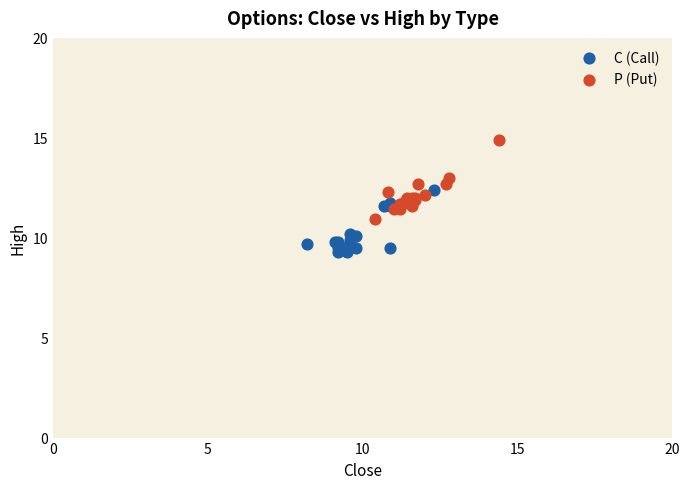

What are all the series names shown in the legend?

C (Call), P (Put)